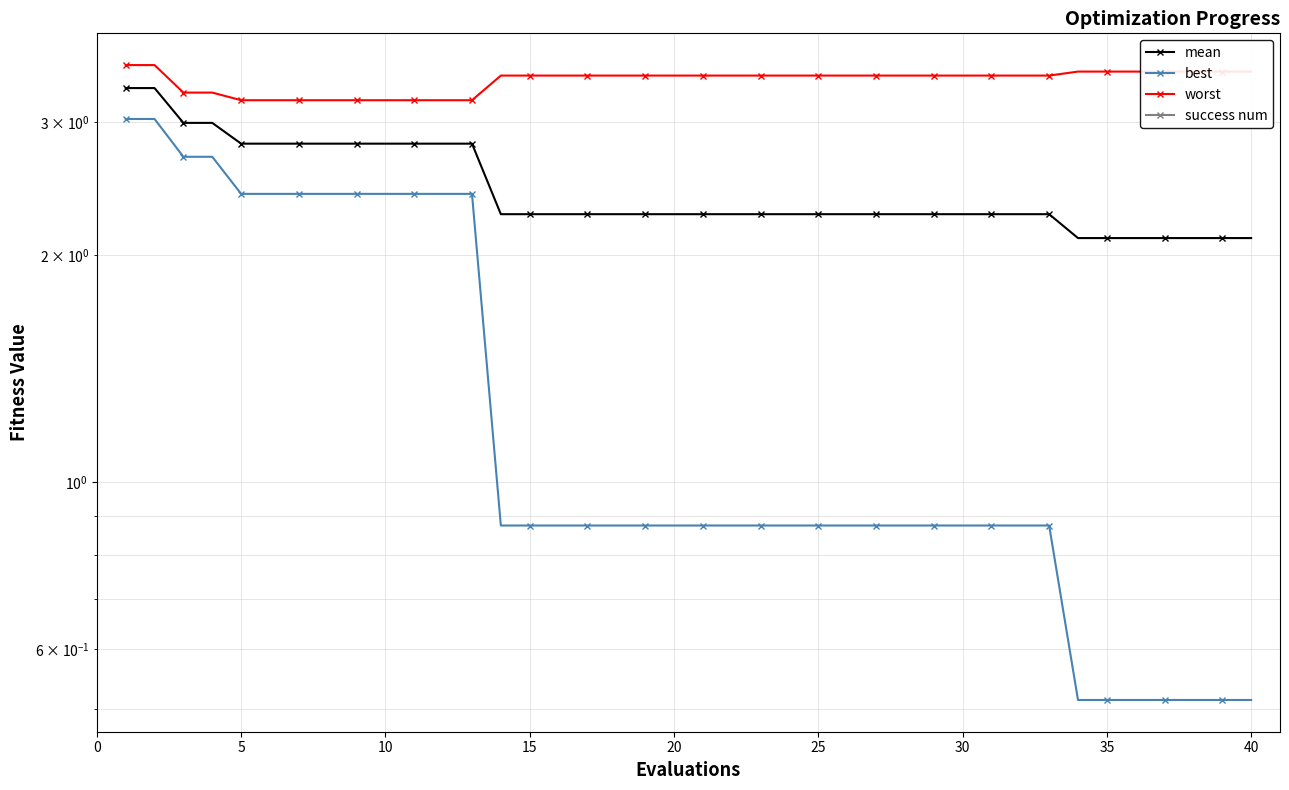

Which series has the largest total across all categories?

worst